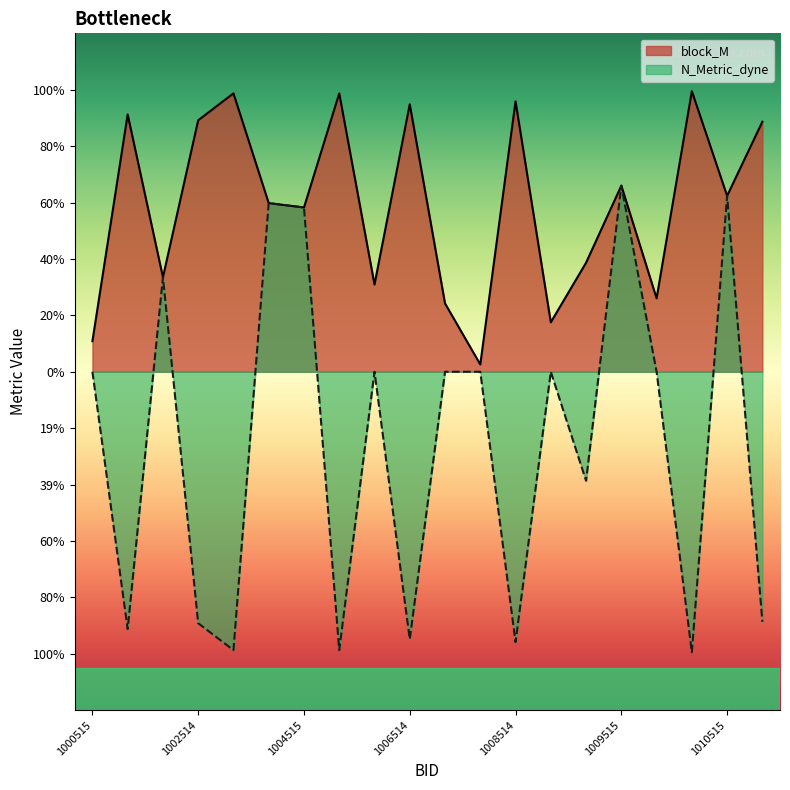

At which label does N_Metric_dyne reach its minimum?

1010514